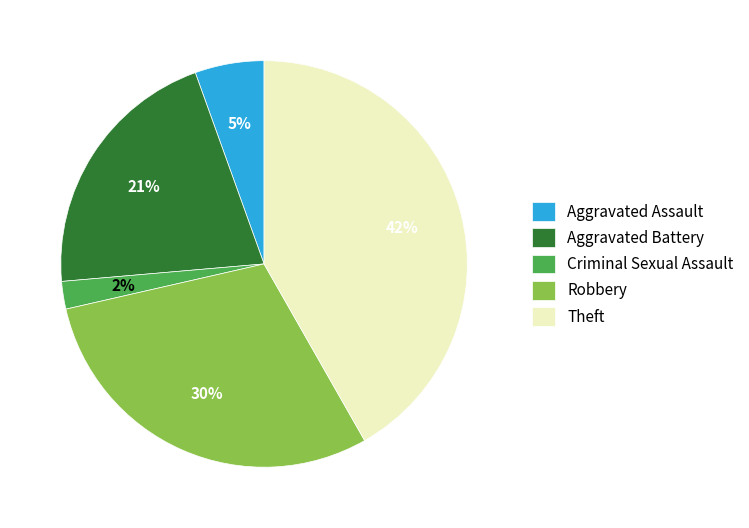

Which category has the biggest portion of the pie?

Theft